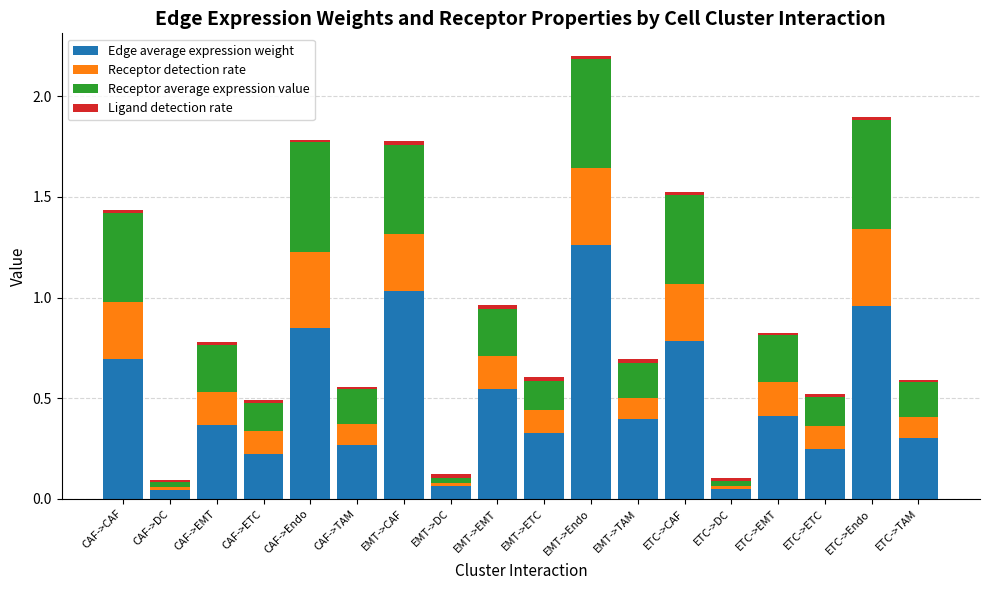

At which category is the sum across all series the highest?

EMT->Endo